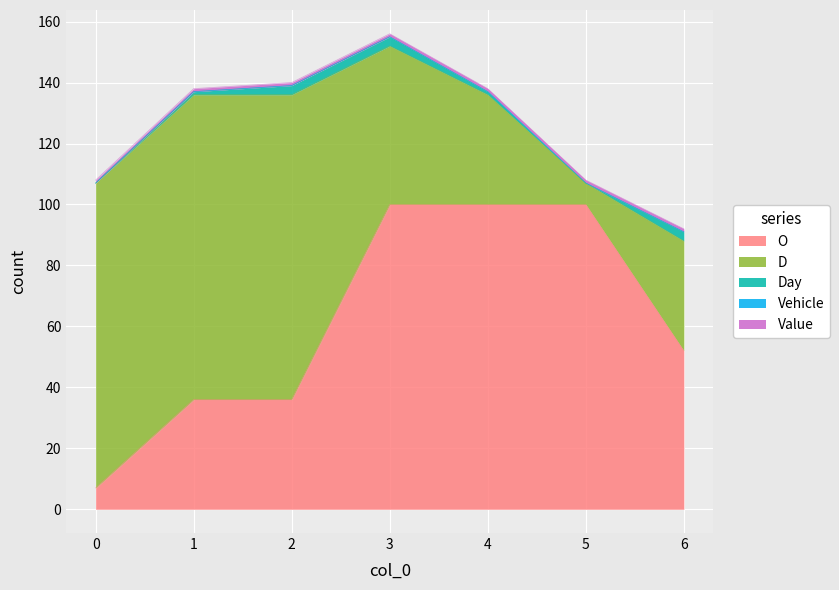

What is the minimum value for Value?

1